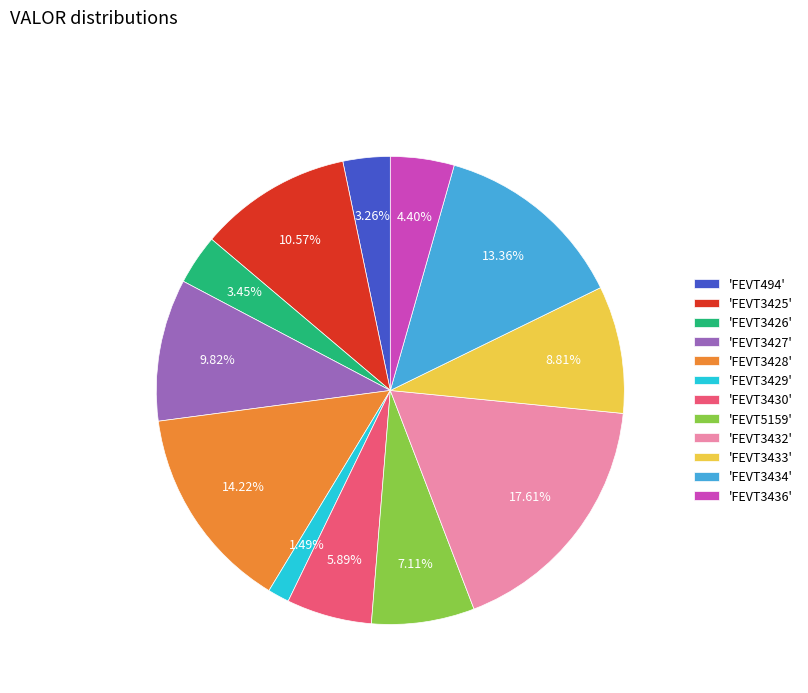

How many segments does this pie chart have?

12